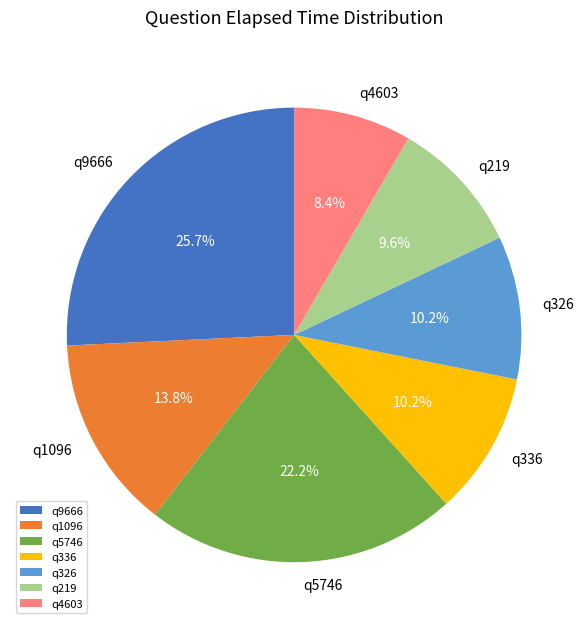

Combined, what portion of the pie is q336 and q326?

20.4%